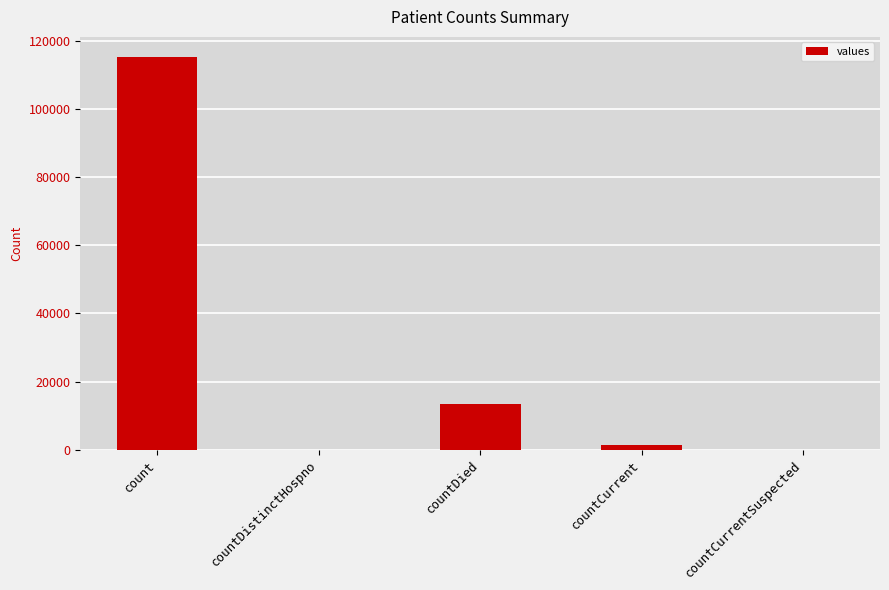

The value at countCurrentSuspected is 65570. True or false?

False